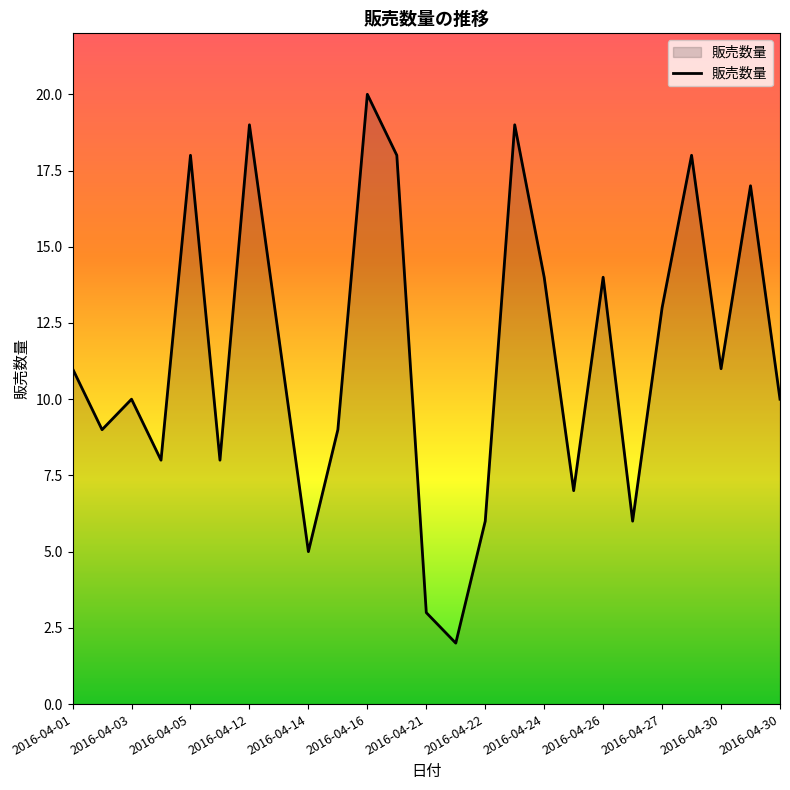

What is the difference between the maximum and minimum values?

18